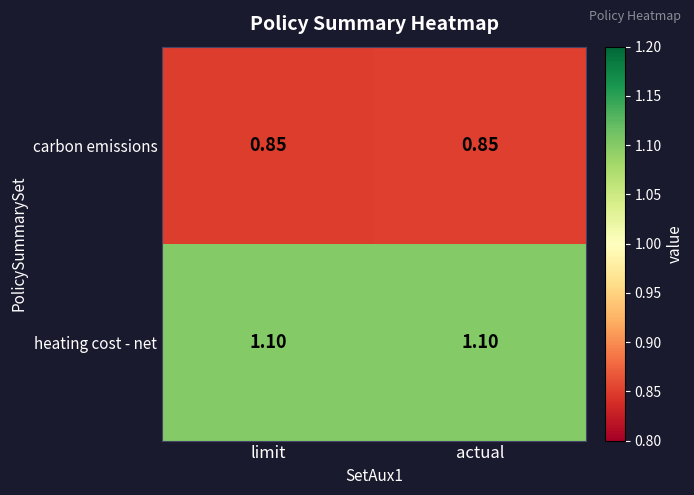

List the series in order of their peak value, highest first.

heating cost - net, carbon emissions